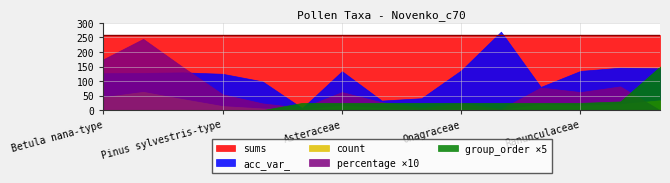

Reading right to left, extract all data points from this chart.

percentage: Sphagnum=0.0	Monolete fern spores=8.2	Ranunculaceae=6.2	Poaceae=7.8	Plantago=0.4	Onagraceae=2.3	Fabaceae=0.8	Cyperaceae=2.7	Asteraceae=6.2	Artemisia=0.8	Salix=2.3	Pinus sylvestris-type=5.4	Ericales (tetrad)=14.8	Betula pubescens-type=24.5	Betula nana-type=17.5
count: Sphagnum=34.0	Monolete fern spores=21.0	Ranunculaceae=16.0	Poaceae=20.0	Plantago=1.0	Onagraceae=6.0	Fabaceae=2.0	Cyperaceae=7.0	Asteraceae=16.0	Artemisia=2.0	Salix=6.0	Pinus sylvestris-type=14.0	Ericales (tetrad)=38.0	Betula pubescens-type=63.0	Betula nana-type=45.0
acc_var_: Sphagnum=144.0	Monolete fern spores=146.0	Ranunculaceae=135.0	Poaceae=80.0	Plantago=270.0	Onagraceae=137.0	Fabaceae=41.0	Cyperaceae=33.0	Asteraceae=134.0	Artemisia=7.0	Salix=99.0	Pinus sylvestris-type=125.0	Ericales (tetrad)=130.0	Betula pubescens-type=128.0	Betula nana-type=127.0
sums: Sphagnum=257.0	Monolete fern spores=257.0	Ranunculaceae=257.0	Poaceae=257.0	Plantago=257.0	Onagraceae=257.0	Fabaceae=257.0	Cyperaceae=257.0	Asteraceae=257.0	Artemisia=257.0	Salix=257.0	Pinus sylvestris-type=257.0	Ericales (tetrad)=257.0	Betula pubescens-type=257.0	Betula nana-type=257.0
group_order: Sphagnum=30.0	Monolete fern spores=6.0	Ranunculaceae=5.0	Poaceae=5.0	Plantago=5.0	Onagraceae=5.0	Fabaceae=5.0	Cyperaceae=5.0	Asteraceae=5.0	Artemisia=5.0	Salix=0.0	Pinus sylvestris-type=0.0	Ericales (tetrad)=0.0	Betula pubescens-type=0.0	Betula nana-type=0.0